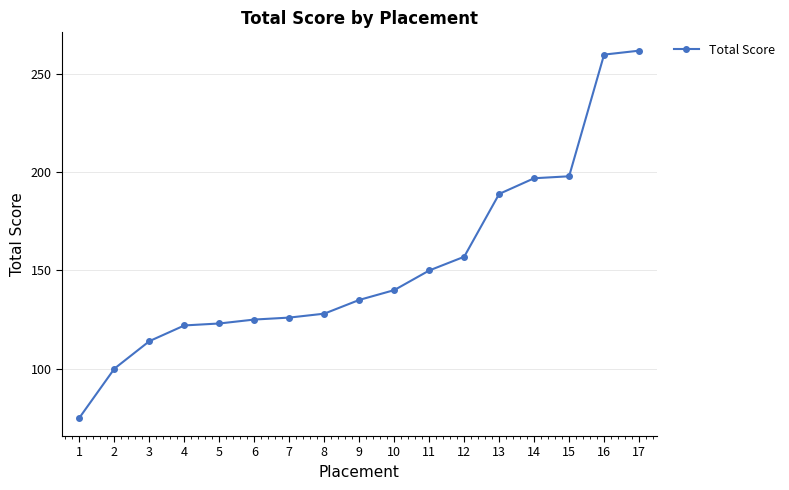

How many data points are less than 135?

8